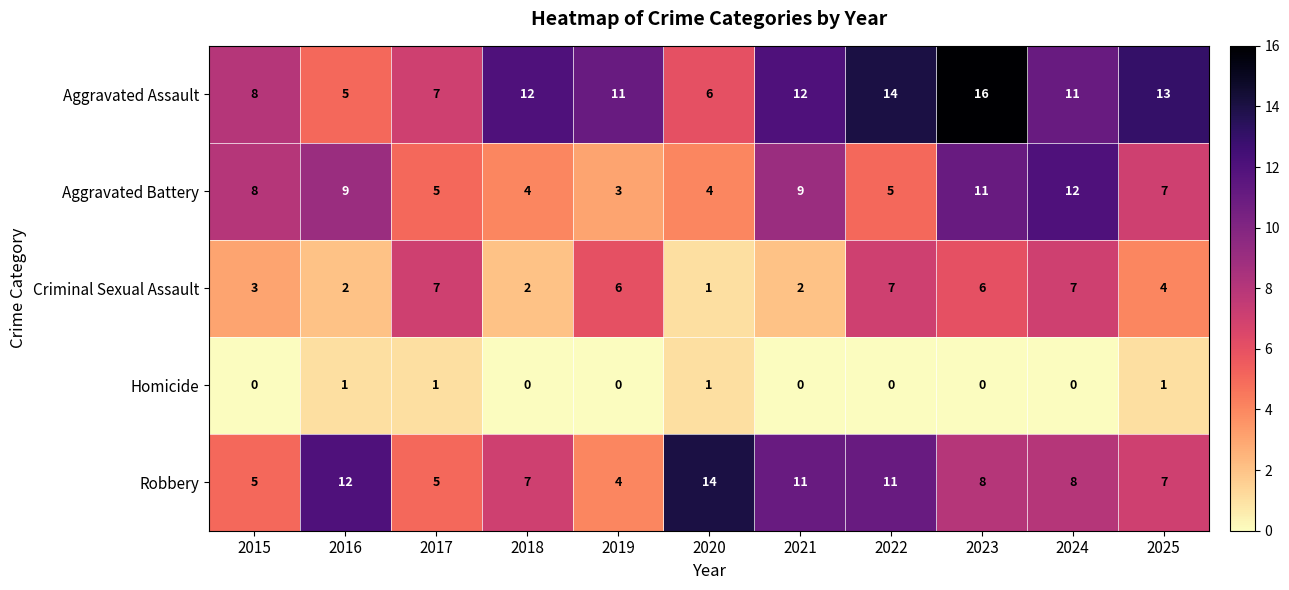

Where does the Aggravated Assault series first go above 11?

2018